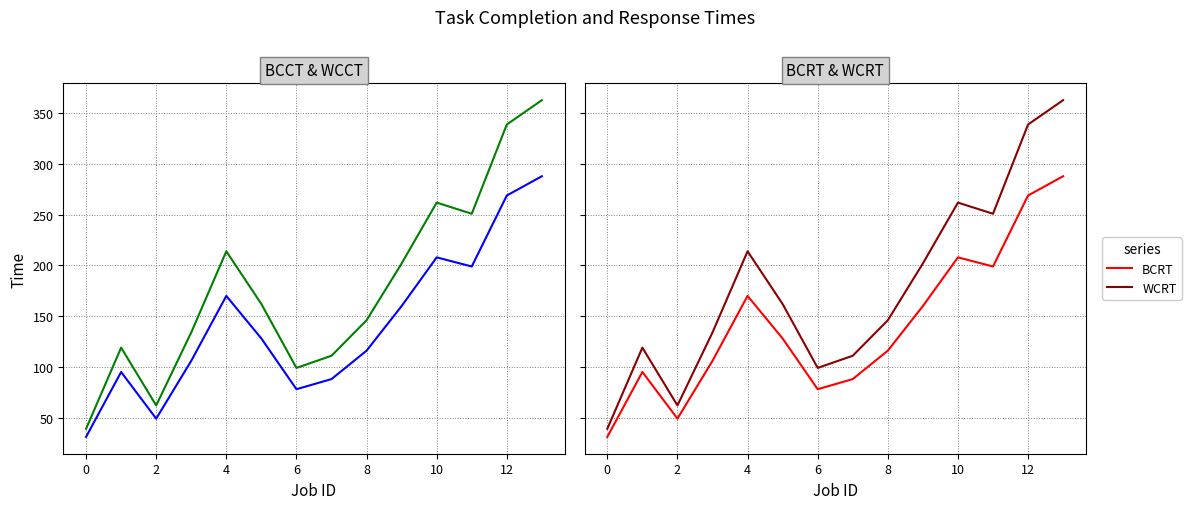

How many data points in WCRT are above 162?

6